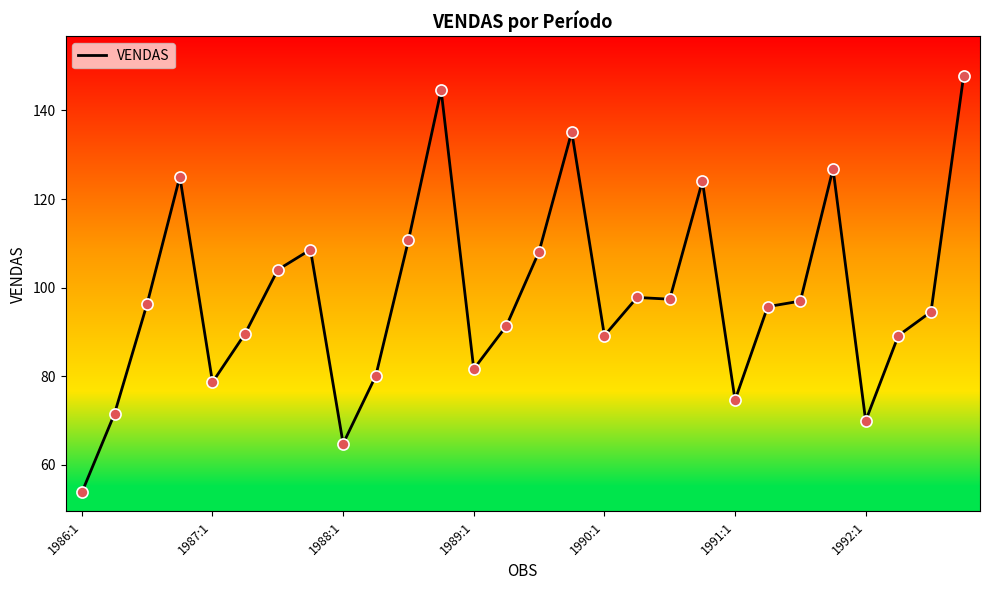

What is the difference between the maximum and minimum values?

94.2